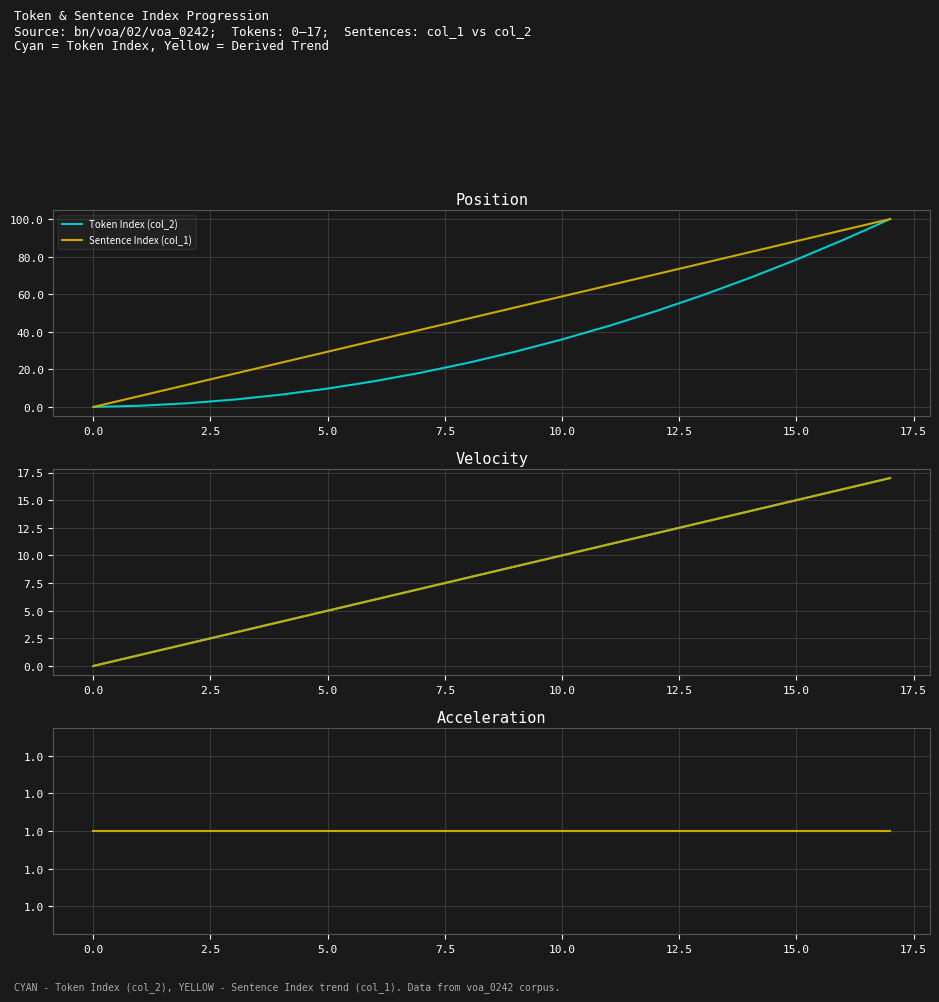

Between 12 and 6, which is larger?

12